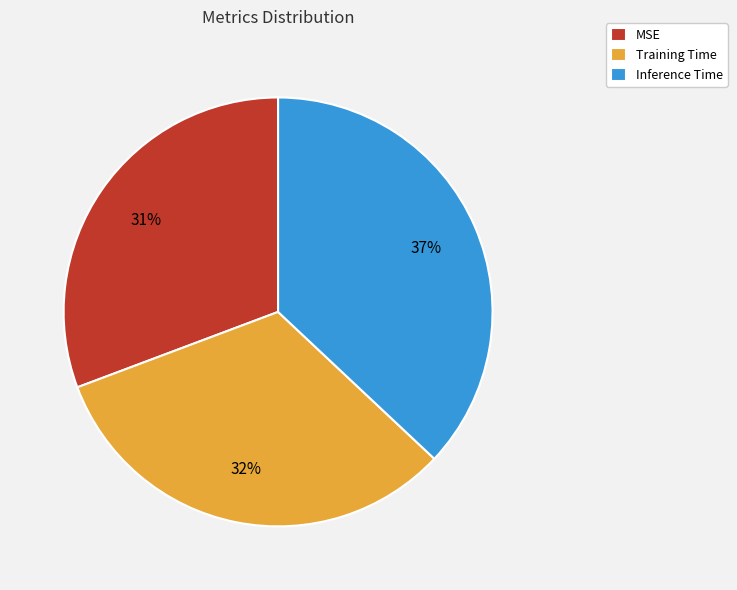

What is the smallest slice in the pie chart?

MSE